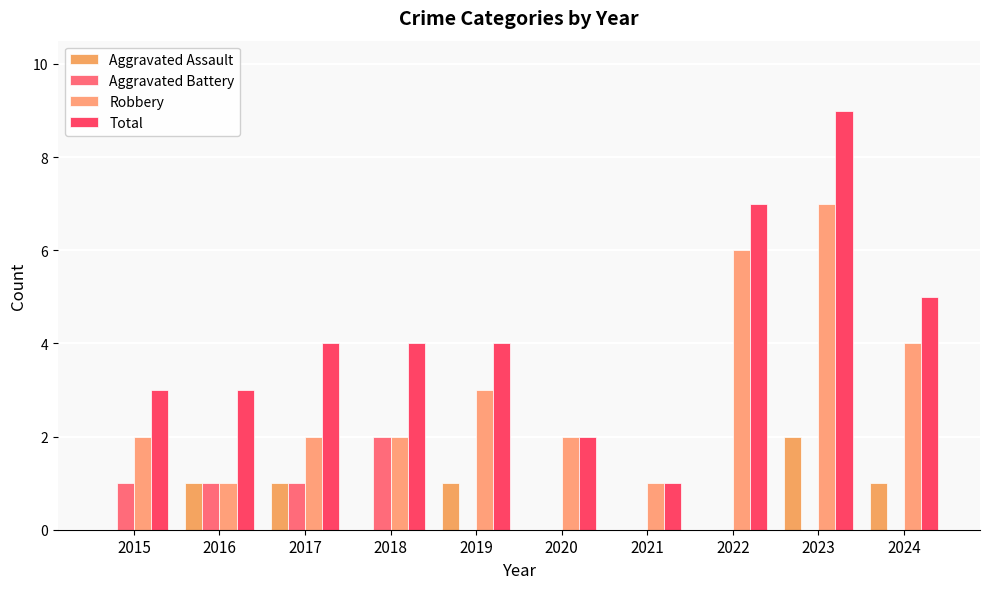

What are all the series names shown in the legend?

Aggravated Assault, Aggravated Battery, Robbery, Total